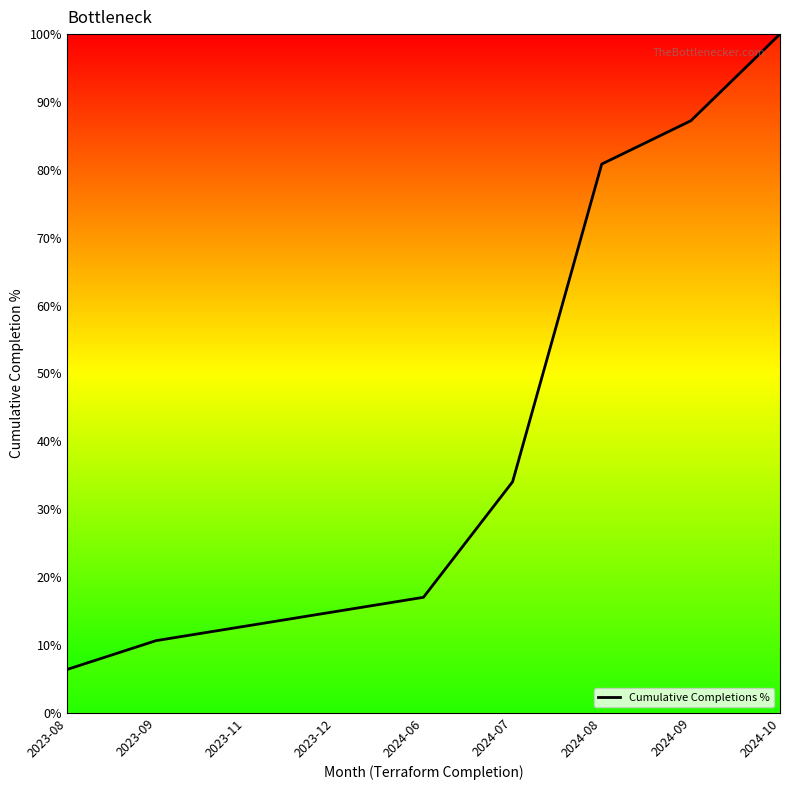

What is the difference between the second highest and second lowest values?

76.6